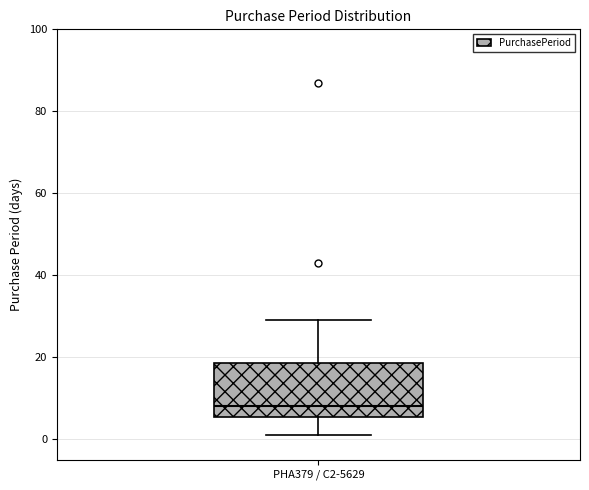

Where does the median line of the box for PHA379 / C2-5629 sit on the y-axis? The values are not printed on the chart, so give them approximately, as read against the axis.

8